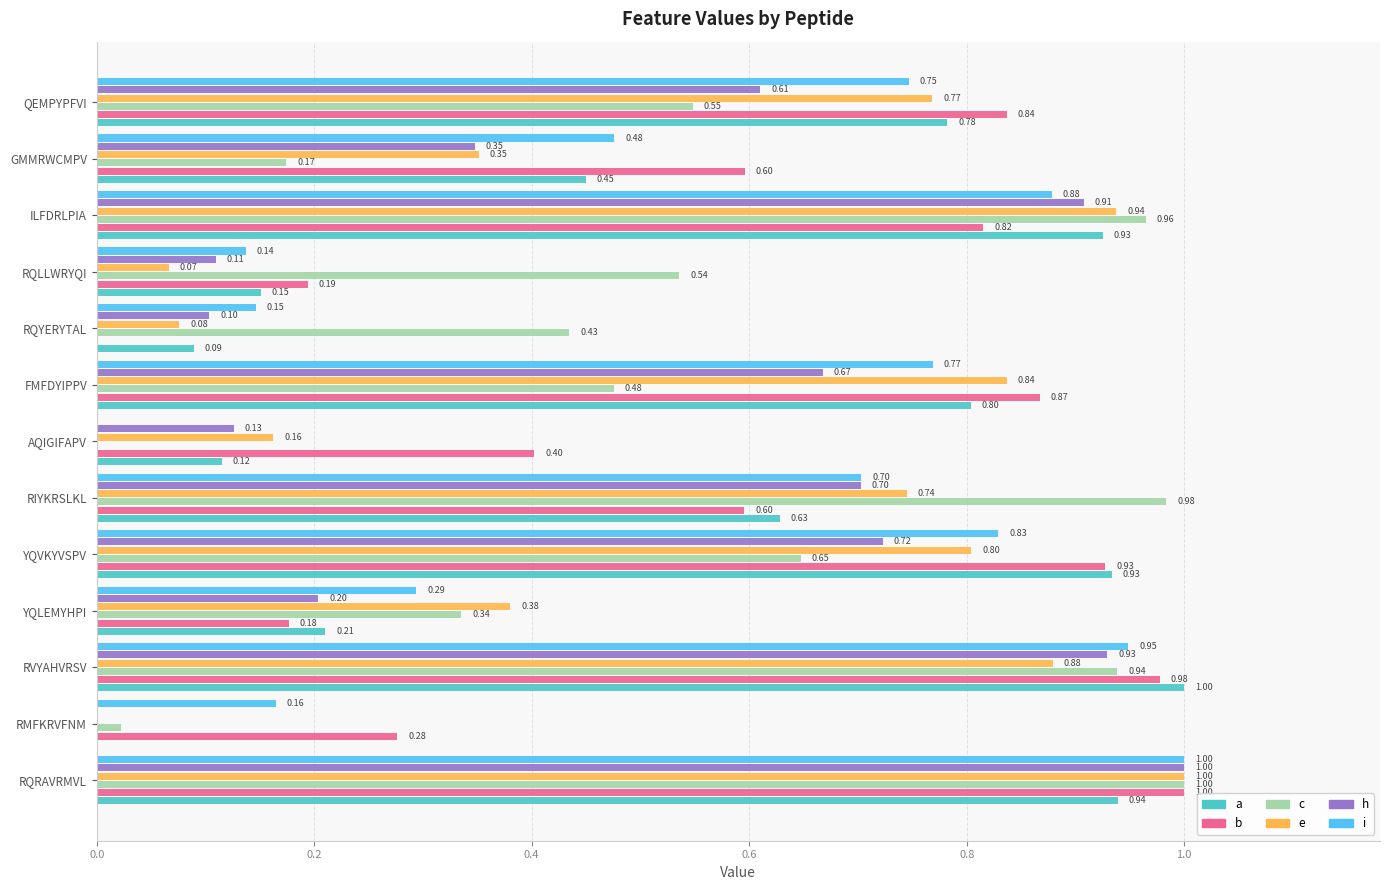

At which label does c reach its peak?

RQRAVRMVL